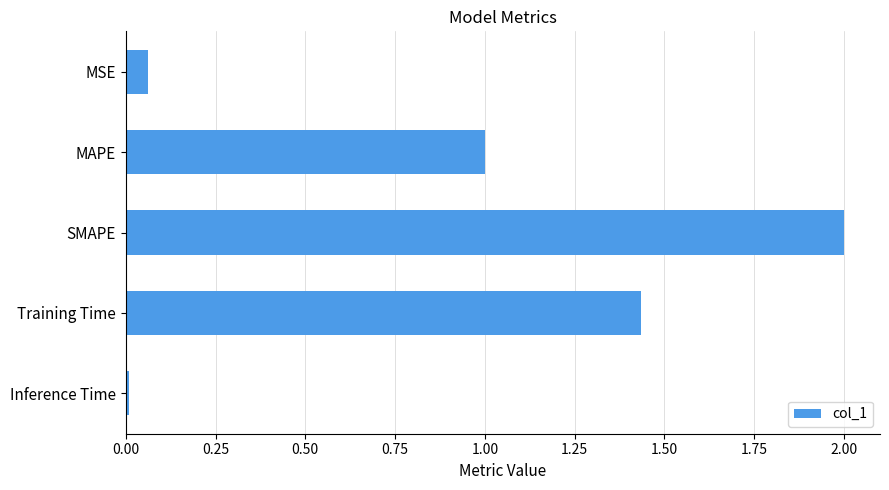

What is the difference between the maximum and minimum values?

2.0